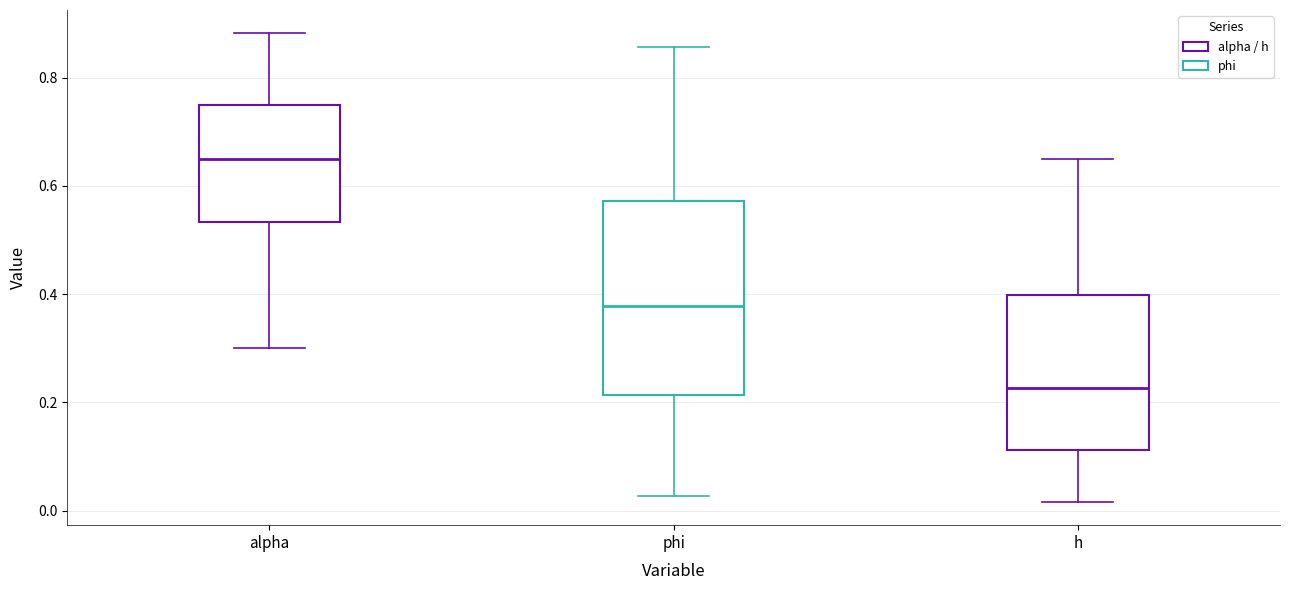

Reading left to right, read every box against the y-axis: the position of its median line, the range the box covers, and the ends of its whiskers. The values are not printed on the chart, so give them approximately, as read against the axis.

alpha: median 0.66, box 0.54 to 0.76, whiskers 0.30 to 0.88
phi: median 0.38, box 0.22 to 0.58, whiskers 0.02 to 0.86
h: median 0.22, box 0.12 to 0.40, whiskers 0.02 to 0.64